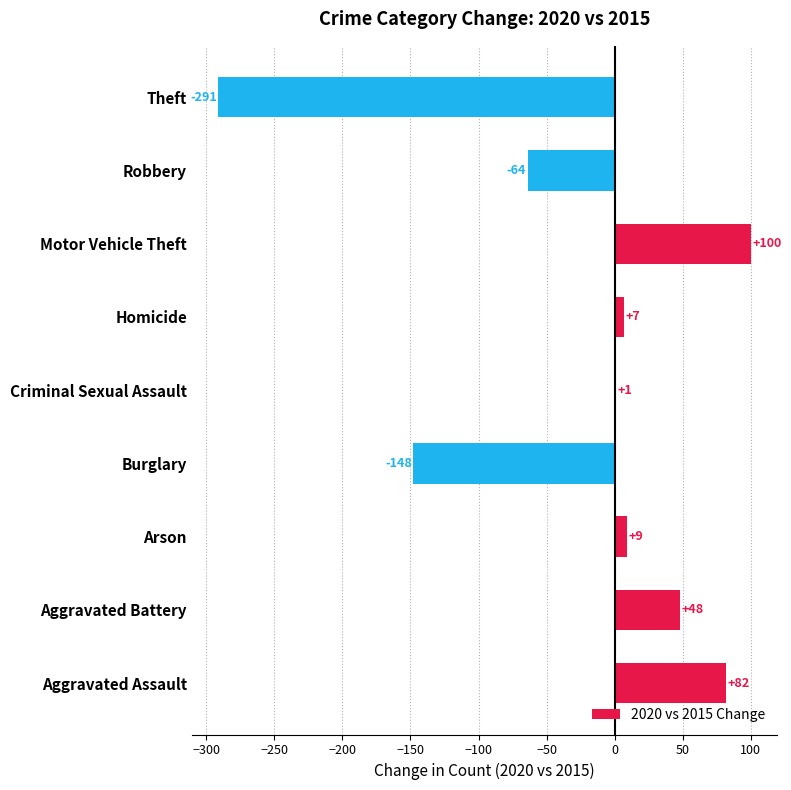

What is the sum of the values at Motor Vehicle Theft and Criminal Sexual Assault?

101